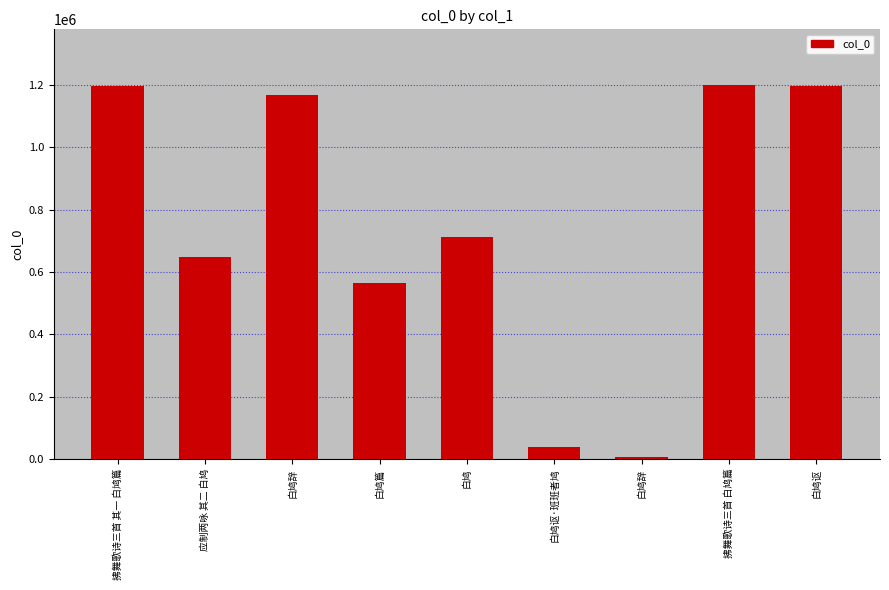

At which label does the data first exceed 712306?

拂舞歌诗三首 其一 白鸠篇